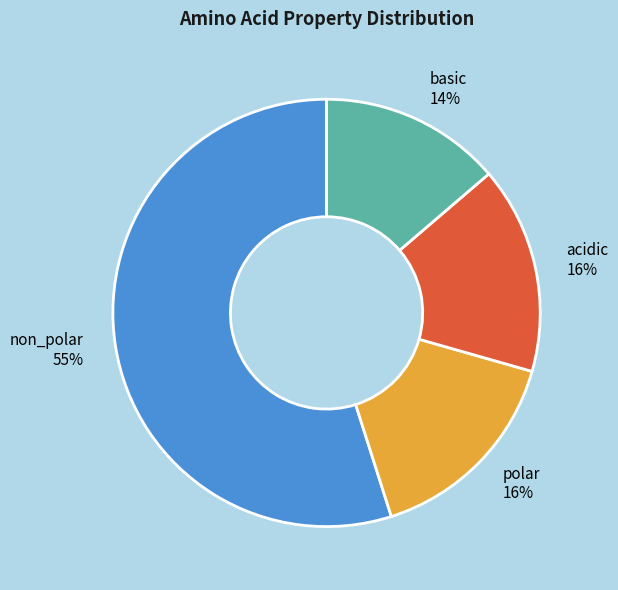

Which category accounts for the majority?

non_polar